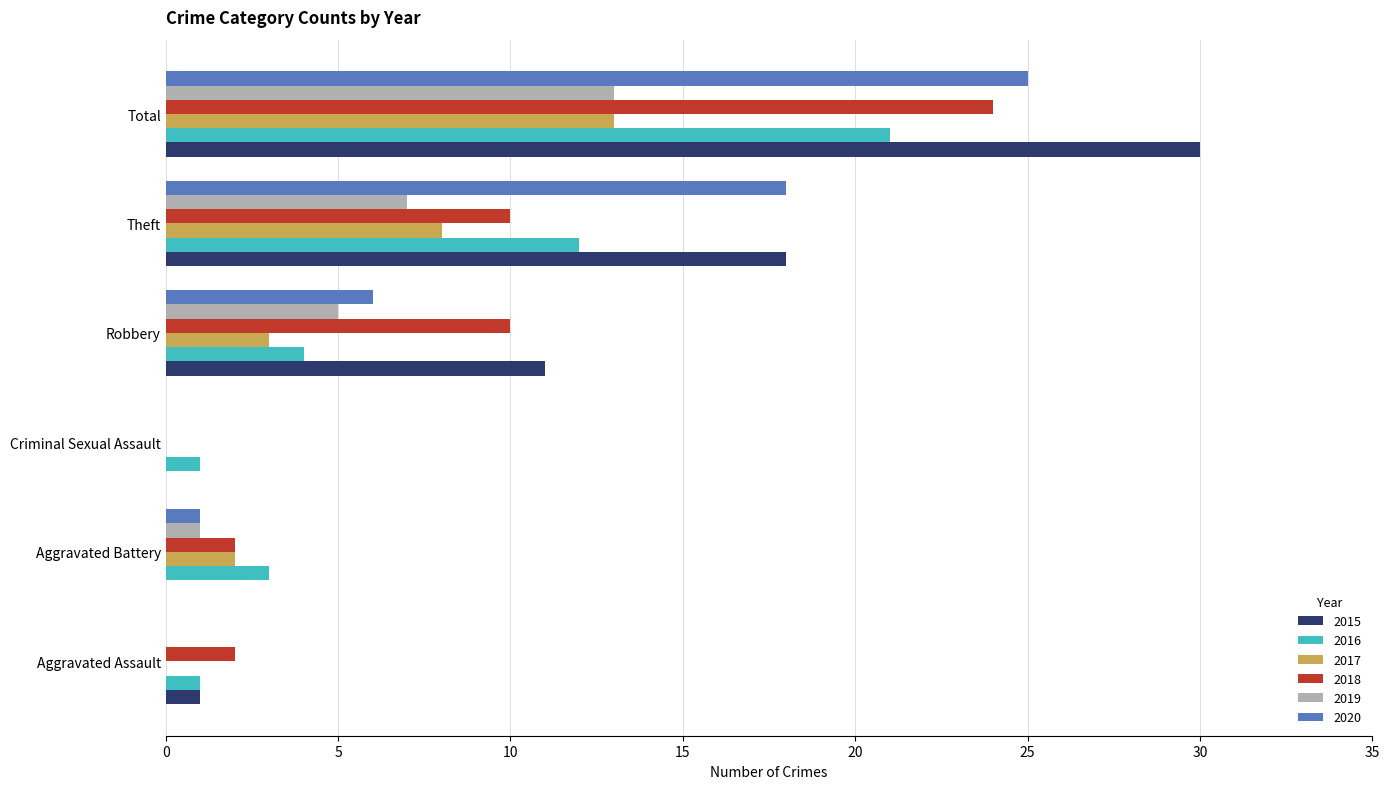

Which series has the largest total across all categories?

2015